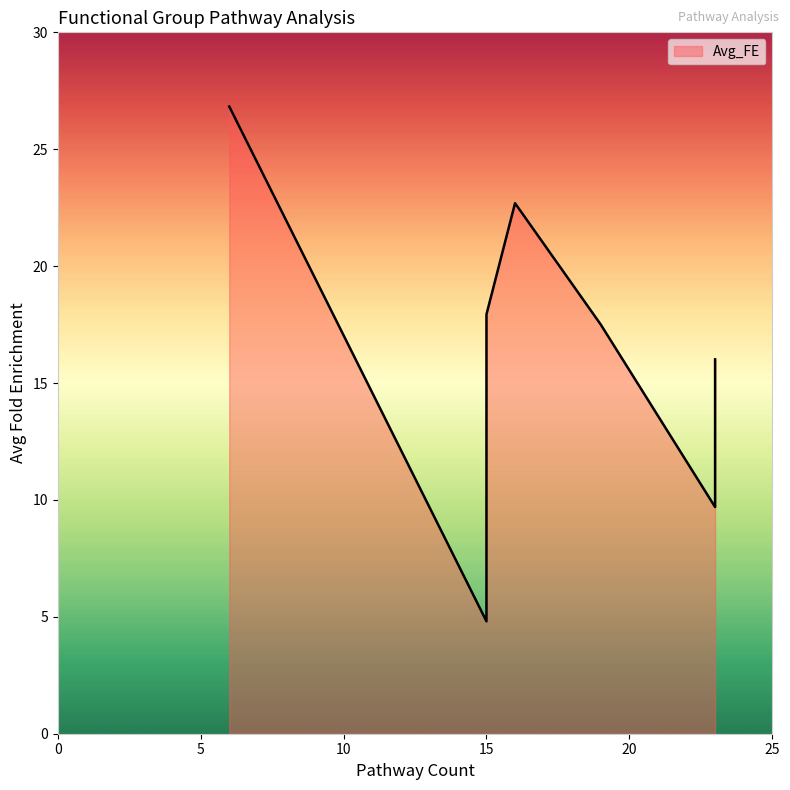

What is the minimum value shown in the chart?

4.8